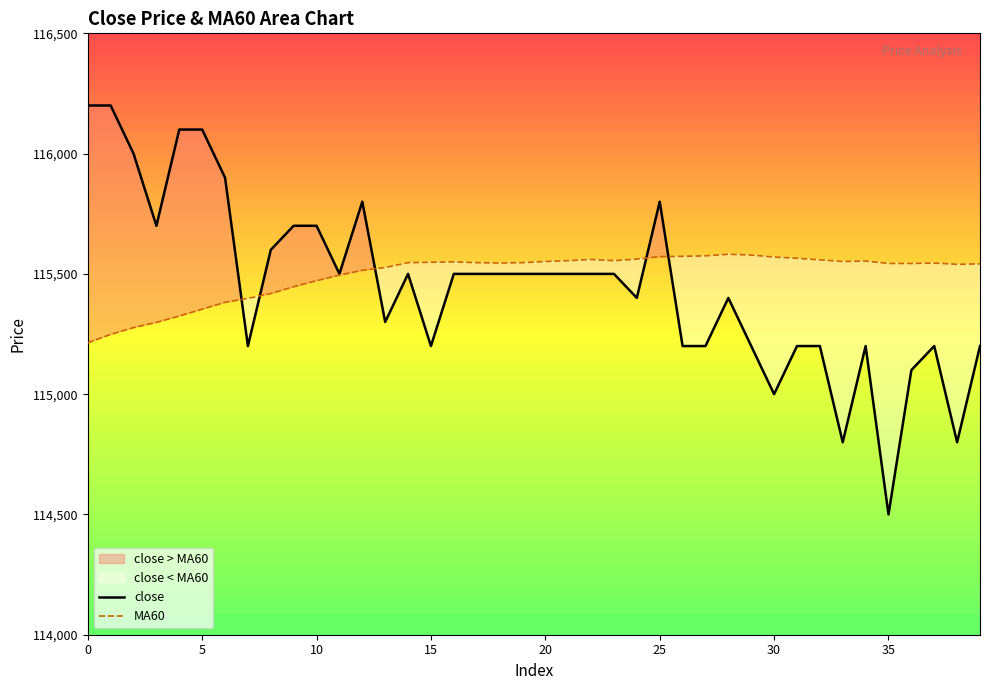

What is the maximum value for close?

116200.0